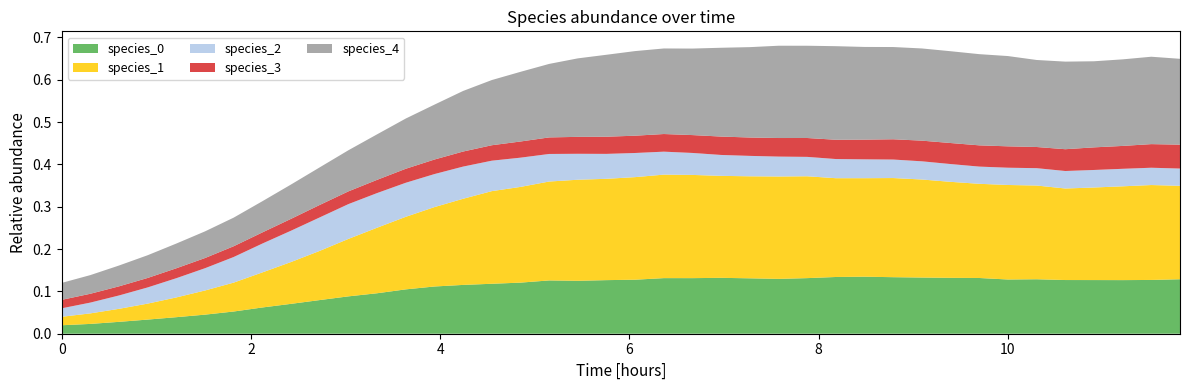

Reading left to right, list all the values displayed in this chart.

species_0: 0.0	0.0	0.0	0.0	0.0	0.0	0.1	0.1	0.1	0.1	0.1	0.1	0.1	0.1	0.1	0.1	0.1	0.1	0.1	0.1	0.1	0.1	0.1	0.1	0.1	0.1	0.1	0.1	0.1	0.1	0.1	0.1	0.1	0.1	0.1	0.1	0.1	0.1	0.1	0.1
species_1: 0.0	0.0	0.0	0.0	0.0	0.1	0.1	0.1	0.1	0.1	0.1	0.2	0.2	0.2	0.2	0.2	0.2	0.2	0.2	0.2	0.2	0.2	0.2	0.2	0.2	0.2	0.2	0.2	0.2	0.2	0.2	0.2	0.2	0.2	0.2	0.2	0.2	0.2	0.2	0.2
species_2: 0.0	0.0	0.0	0.0	0.0	0.1	0.1	0.1	0.1	0.1	0.1	0.1	0.1	0.1	0.1	0.1	0.1	0.1	0.1	0.1	0.1	0.1	0.1	0.0	0.0	0.0	0.0	0.0	0.0	0.0	0.0	0.0	0.0	0.0	0.0	0.0	0.0	0.0	0.0	0.0
species_3: 0.0	0.0	0.0	0.0	0.0	0.0	0.0	0.0	0.0	0.0	0.0	0.0	0.0	0.0	0.0	0.0	0.0	0.0	0.0	0.0	0.0	0.0	0.0	0.0	0.0	0.0	0.0	0.0	0.0	0.0	0.0	0.0	0.1	0.1	0.0	0.1	0.1	0.1	0.1	0.1
species_4: 0.0	0.0	0.0	0.1	0.1	0.1	0.1	0.1	0.1	0.1	0.1	0.1	0.1	0.1	0.1	0.2	0.2	0.2	0.2	0.2	0.2	0.2	0.2	0.2	0.2	0.2	0.2	0.2	0.2	0.2	0.2	0.2	0.2	0.2	0.2	0.2	0.2	0.2	0.2	0.2